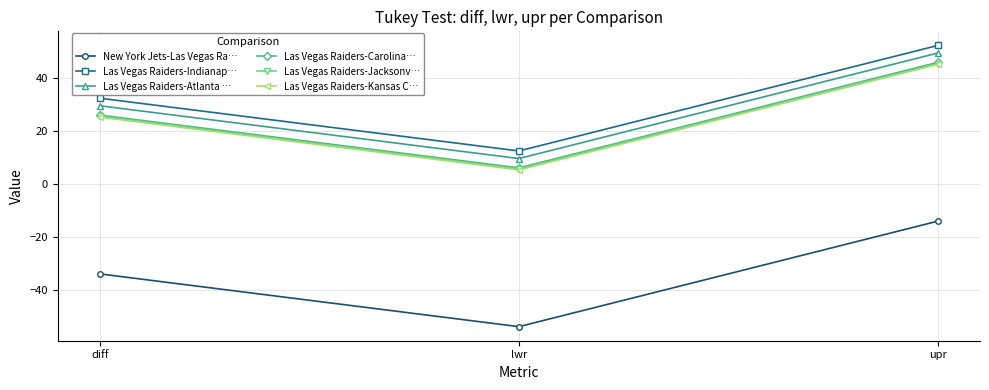

How many data points in New York Jets-Las Vegas Ra… are above -33?

1